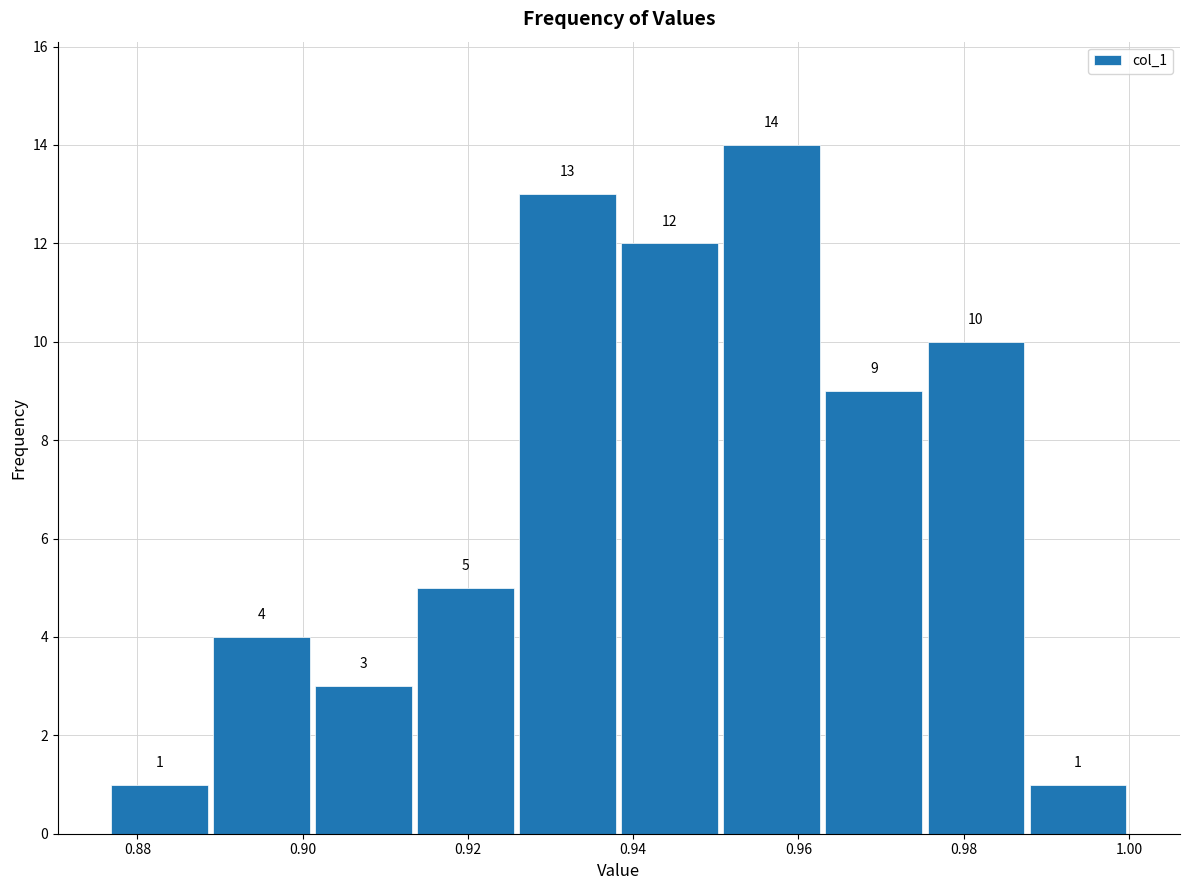

Reading left to right, transcribe this chart: for each bar, give the range it covers on the x-axis and its height. The bar edges are not printed on the chart, so give them approximately, as read against the axis.

0.876 to 0.888: 1
0.888 to 0.902: 4
0.902 to 0.914: 3
0.914 to 0.926: 5
0.926 to 0.938: 13
0.938 to 0.950: 12
0.950 to 0.962: 14
0.962 to 0.976: 9
0.976 to 0.988: 10
0.988 to 1.000: 1